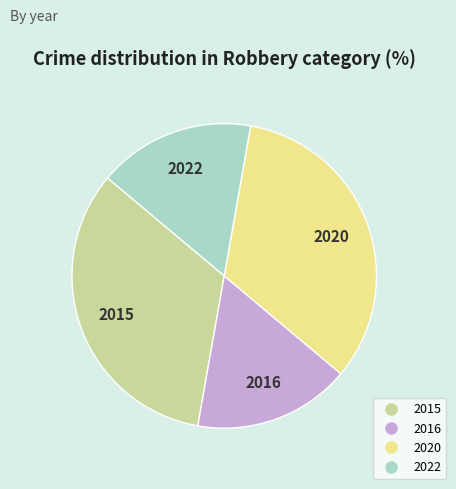

Between 2022 and 2015, which is larger?

2015